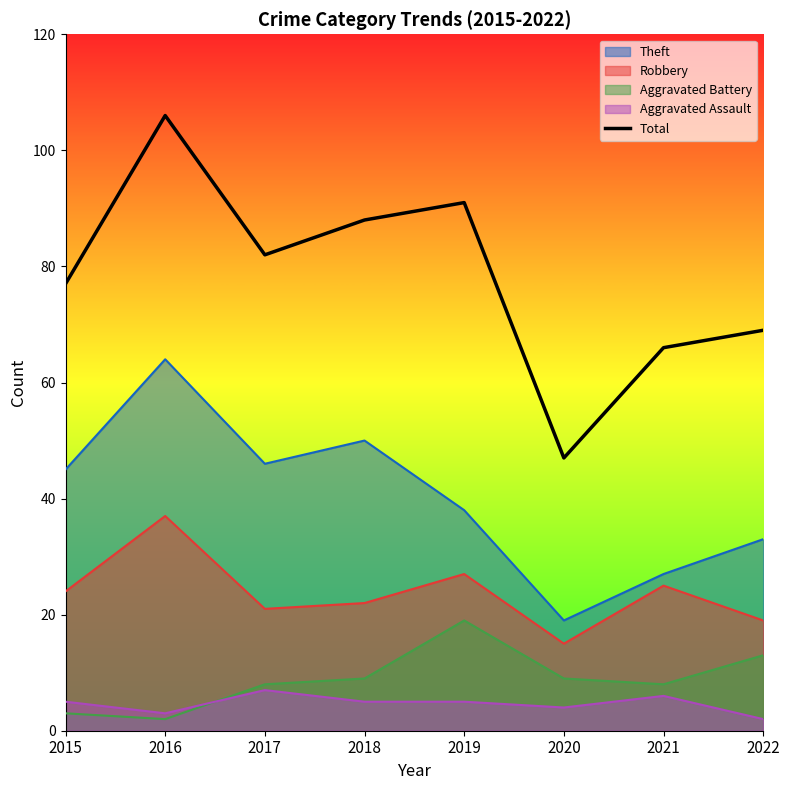

How many interior local peaks (higher than both neighbors) does the data have?

2